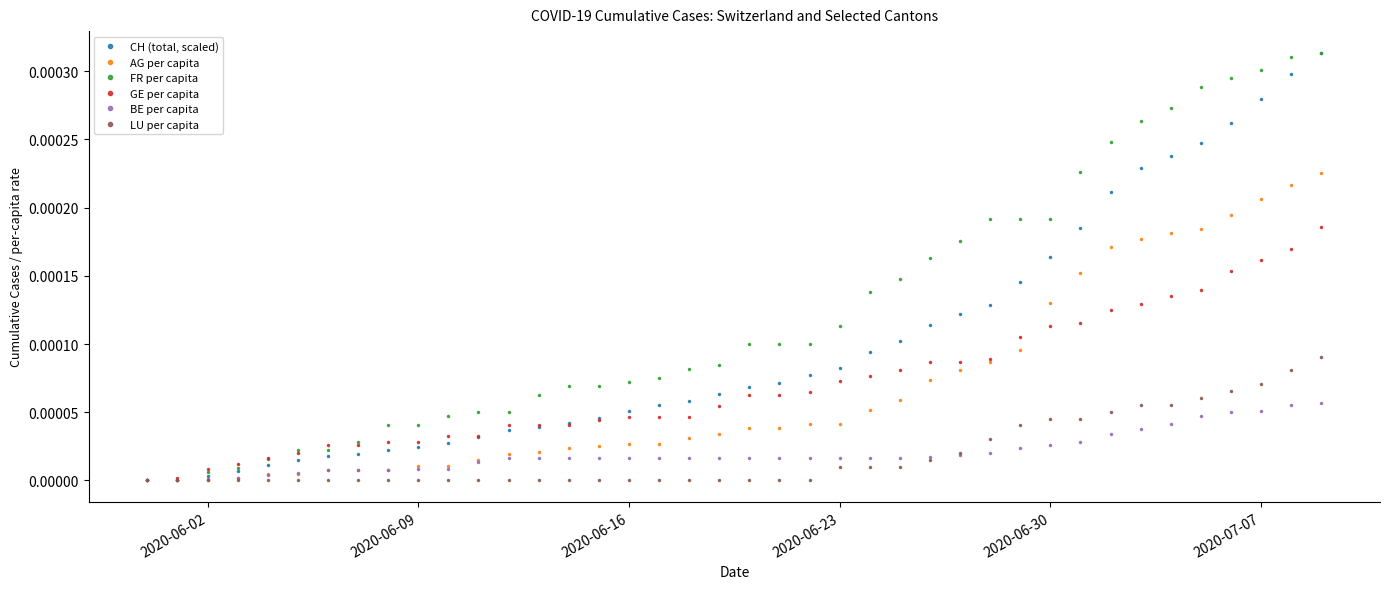

Which series has the largest total across all categories?

FR per capita